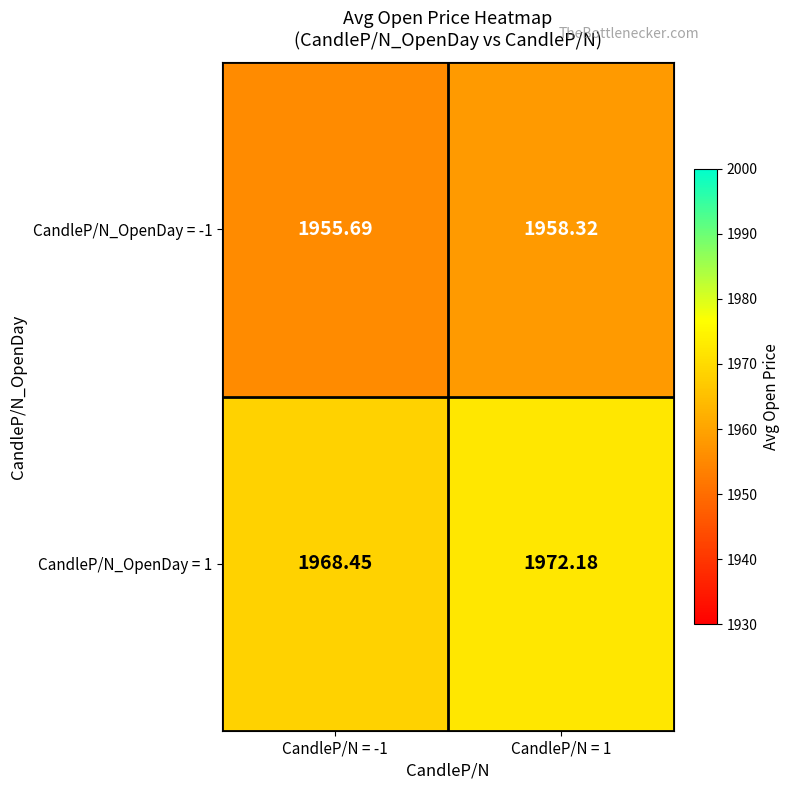

What is the maximum value shown in the chart?

1972.2